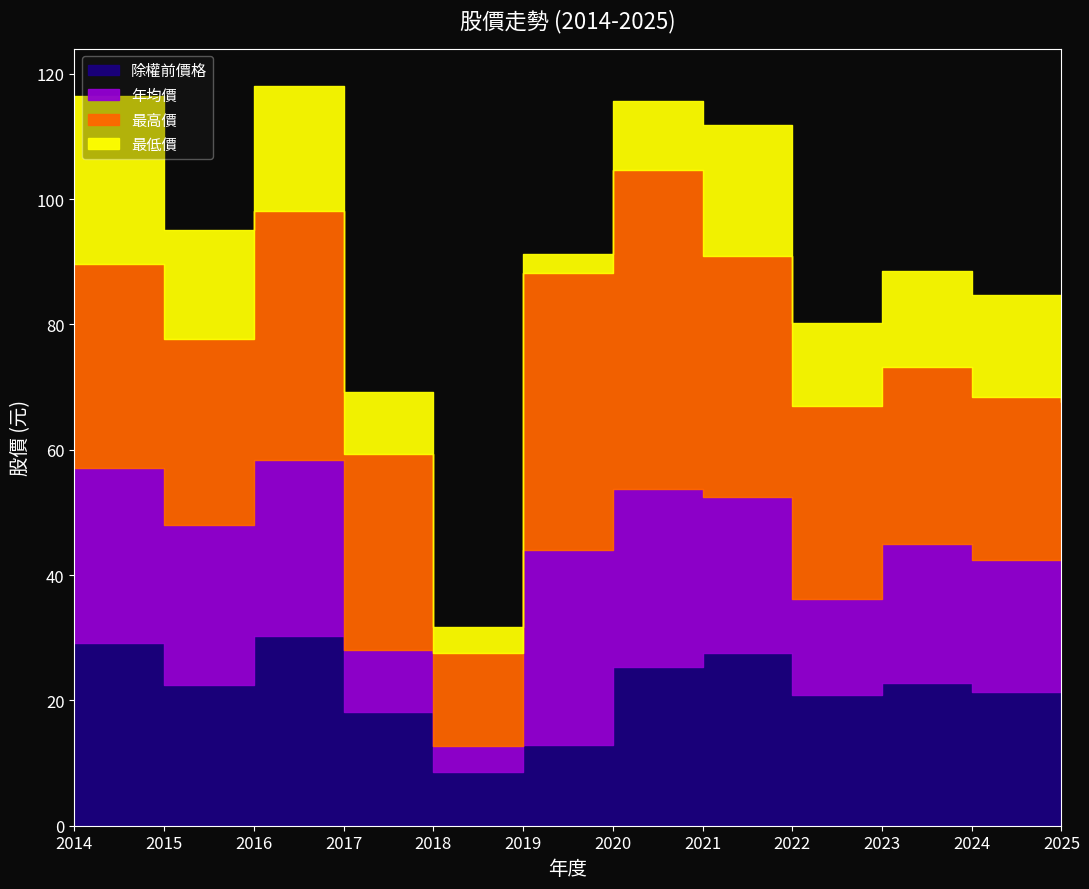

What is the maximum value shown in the chart?

50.9